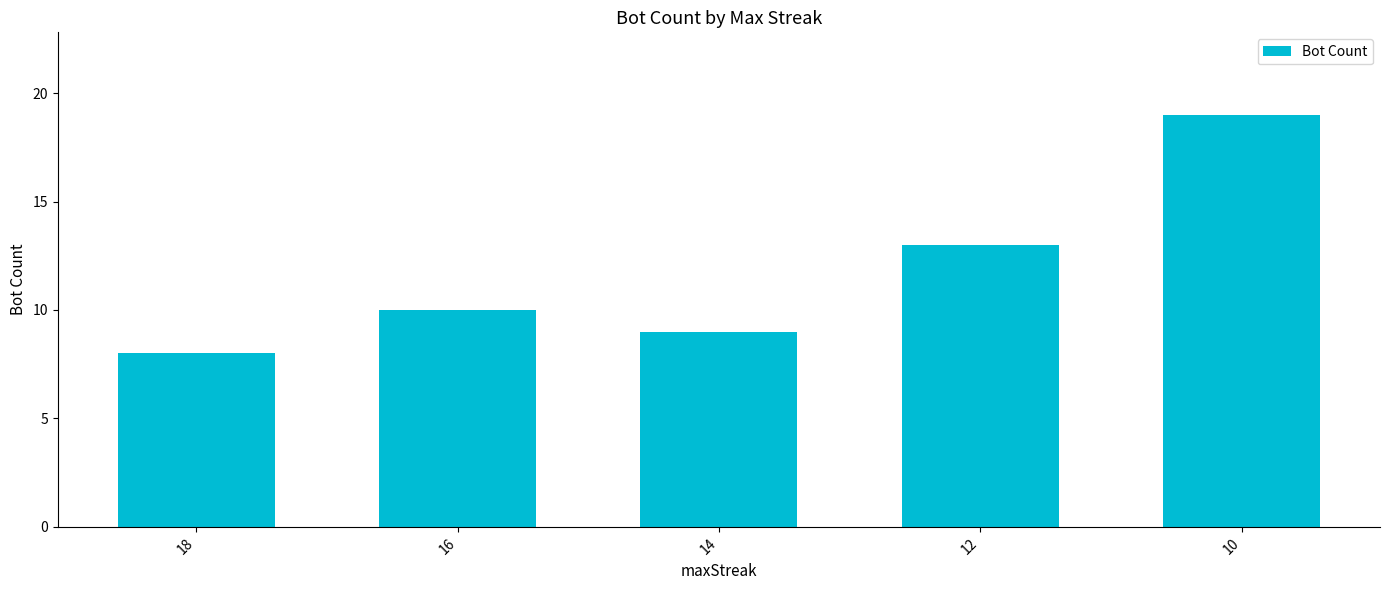

What is the difference between the maximum and second lowest values?

10